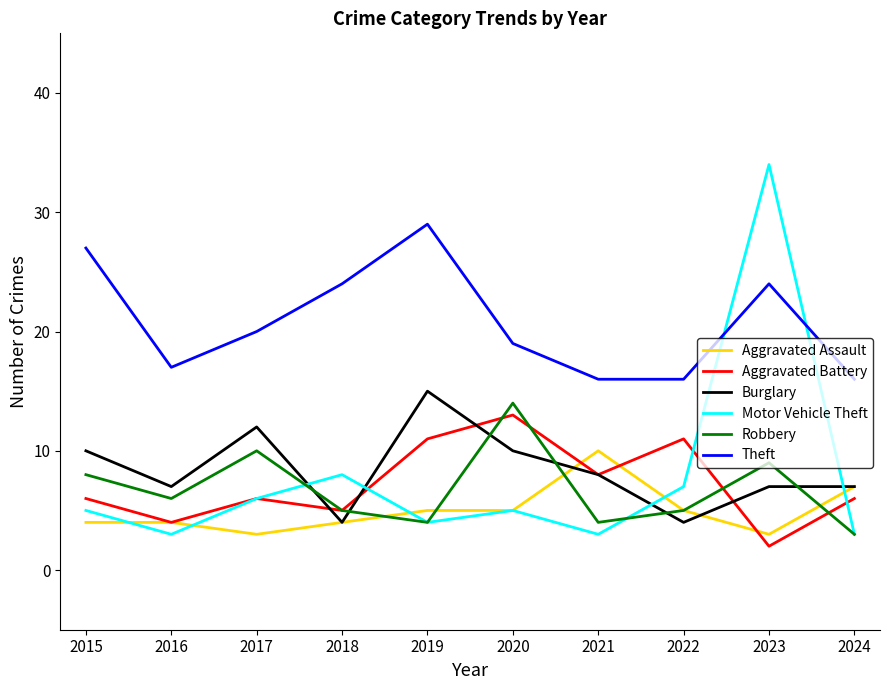

What is the sum of all Robbery values?

68